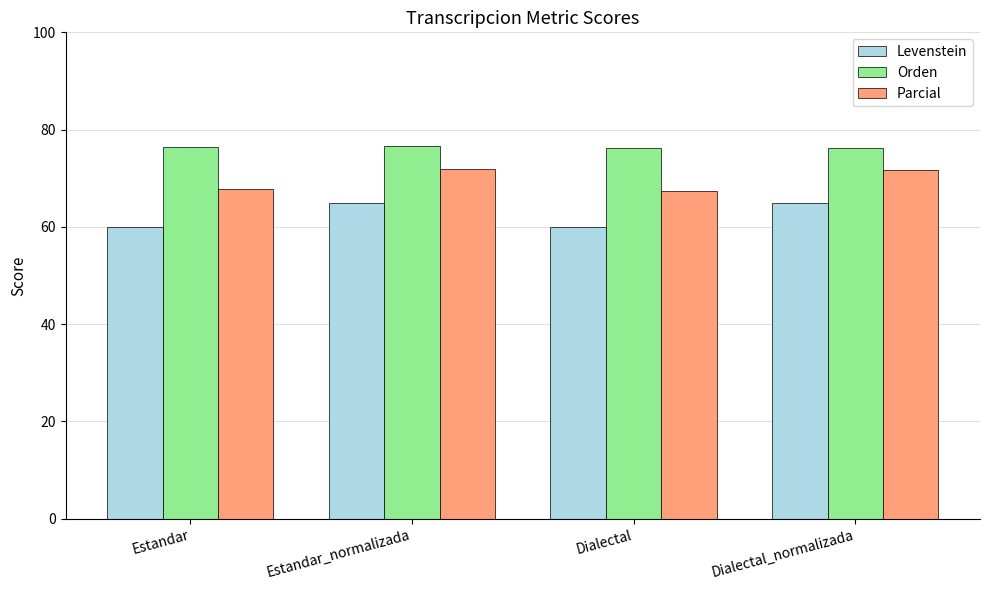

How many groups of bars are there?

4